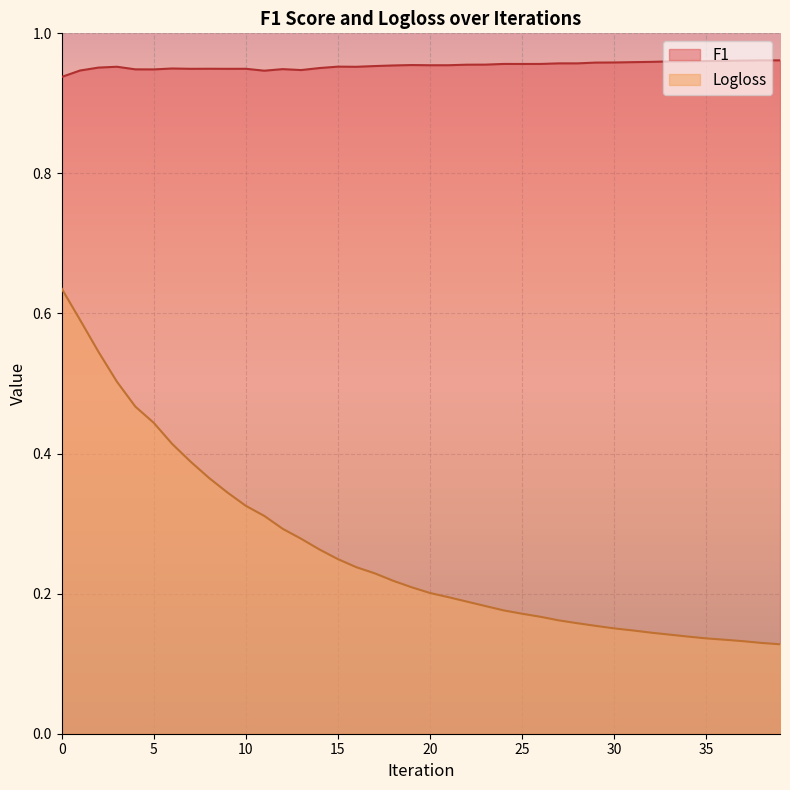

What is the difference between the Logloss values at 26 and 5?

0.3